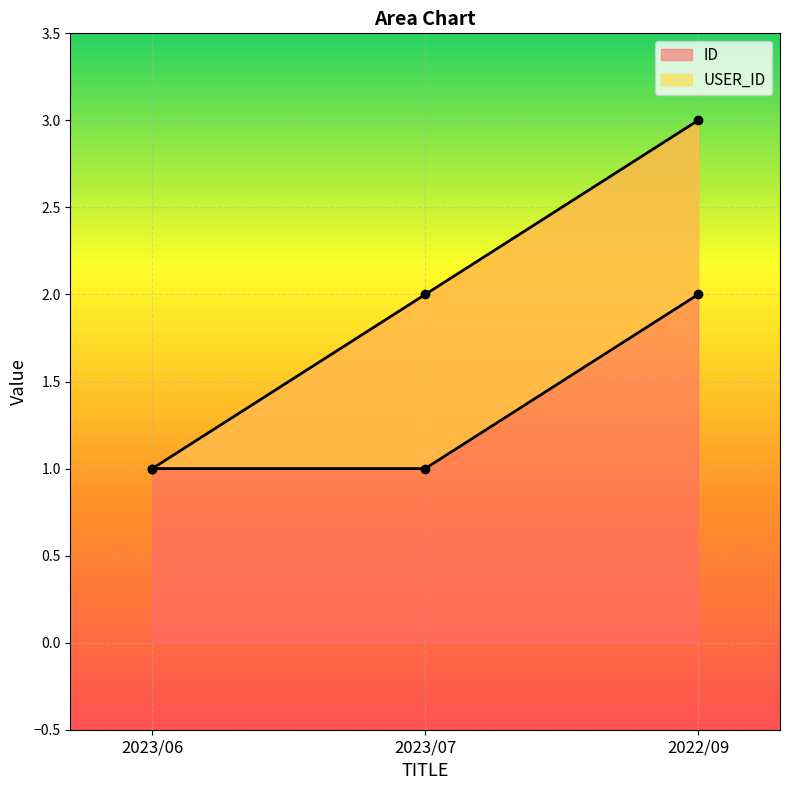

What is the average value of the ID series?

2